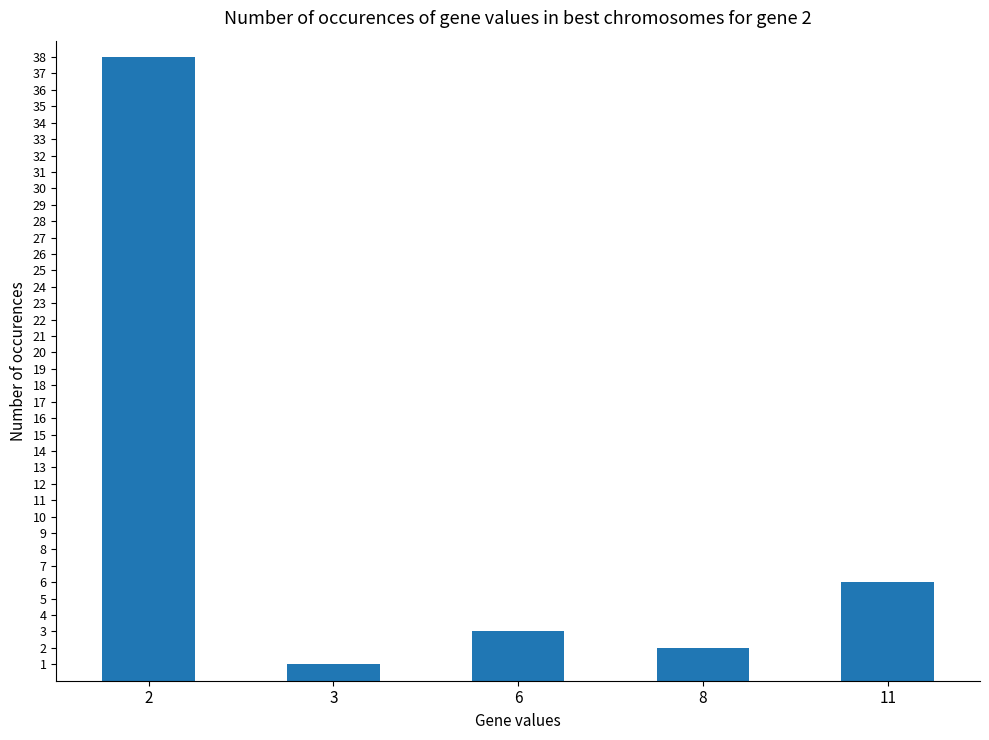

How many data points are less than 3?

2